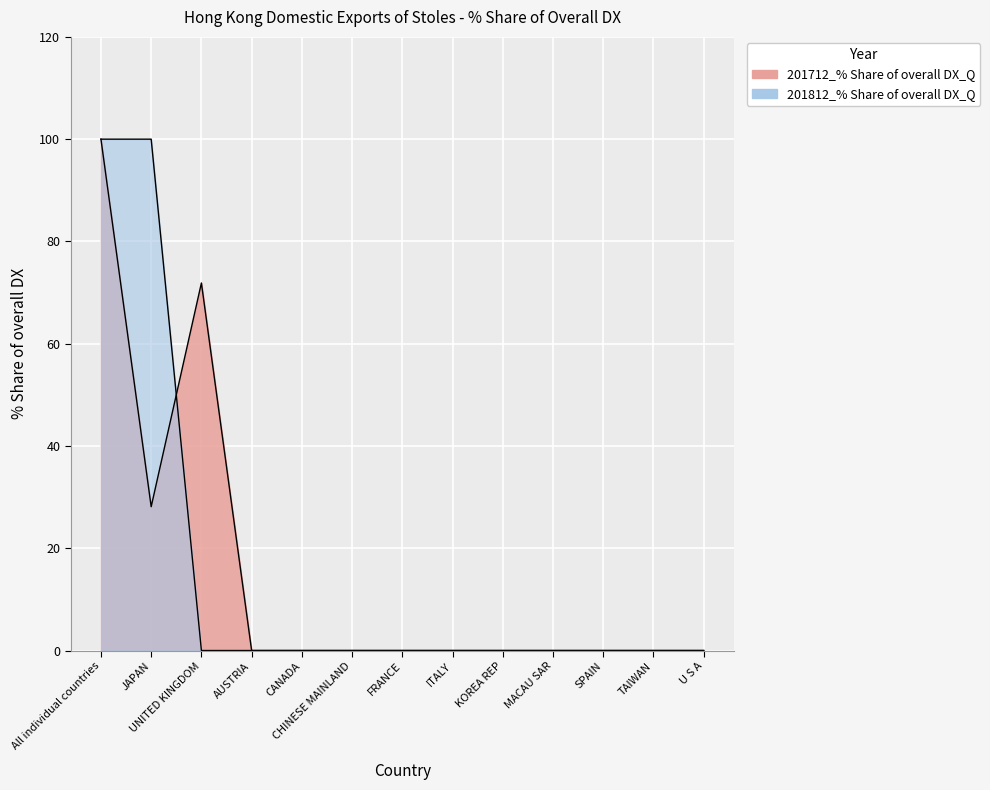

Is the value of 201812_% Share of overall DX_Q at MACAU SAR greater than the value of 201712_% Share of overall DX_Q at ITALY?

No